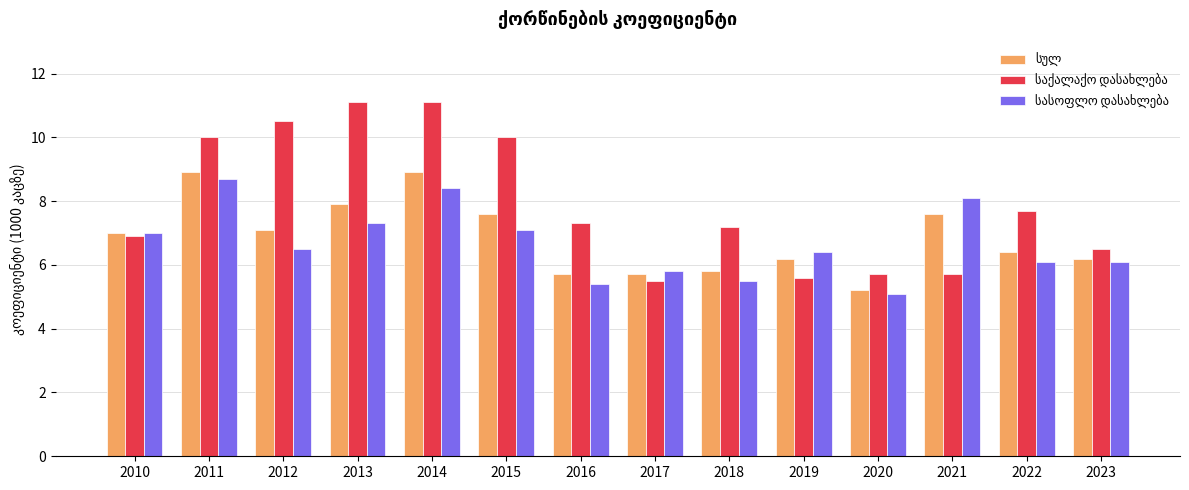

What is the maximum value shown in the chart?

11.1